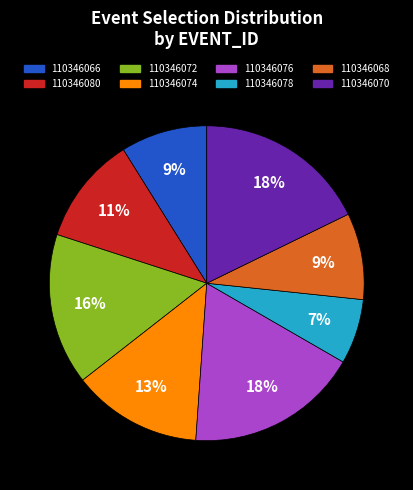

To the nearest percent, what is the average slice percentage?

12%